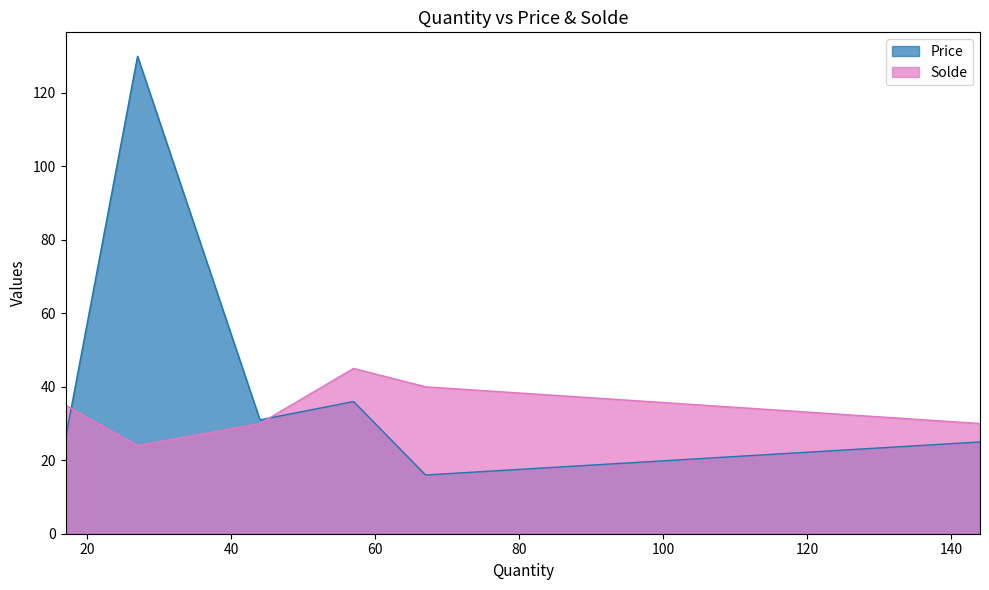

List the series in order of their overall mean, lowest first.

Solde, Price